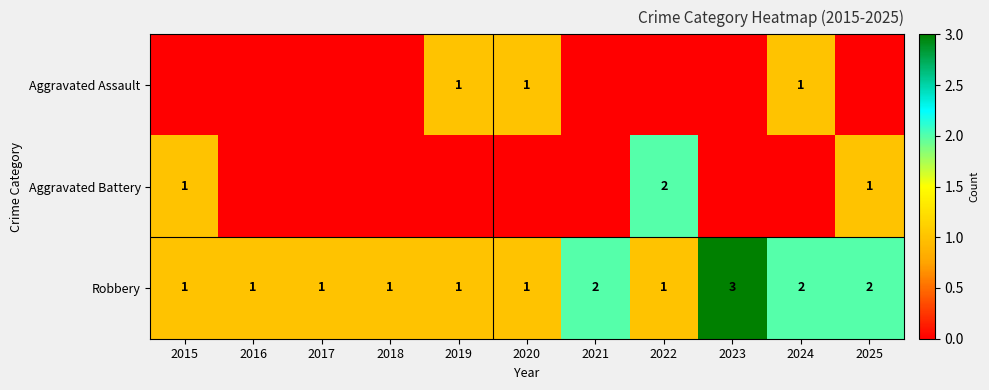

What is the sum of all Robbery values?

16